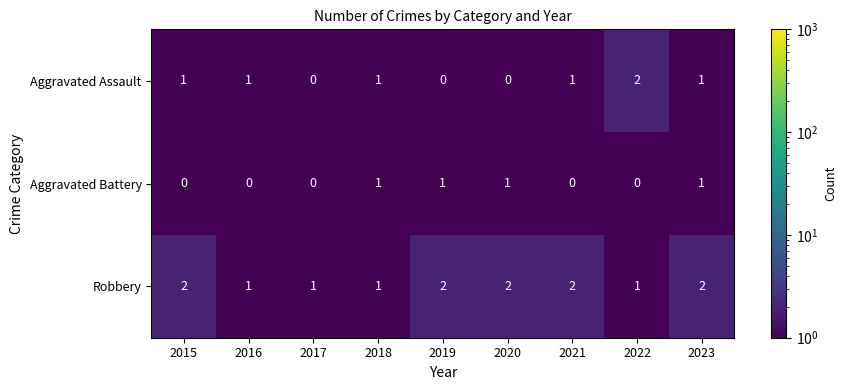

What is the maximum value shown in the chart?

2